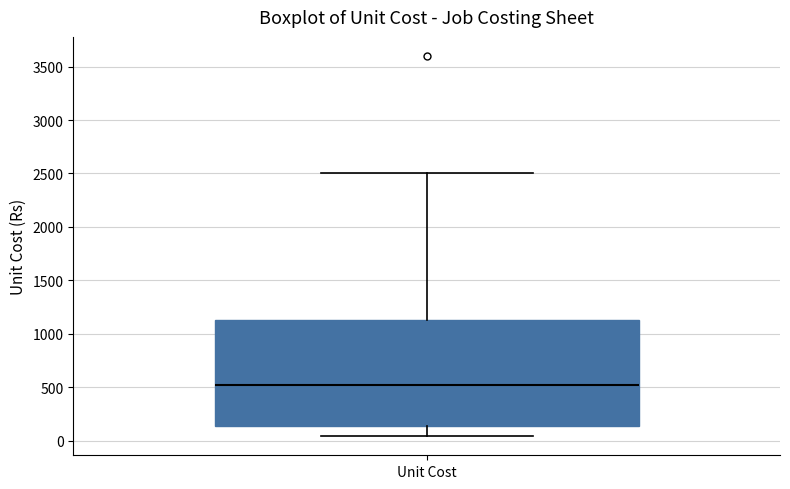

Read this box plot against the y-axis: the position of the median line, the range covered by the box, and the ends of both whiskers. The values are not printed on the chart, so give them approximately, as read against the axis.

median 550, box 150 to 1150, whiskers 50 to 2500